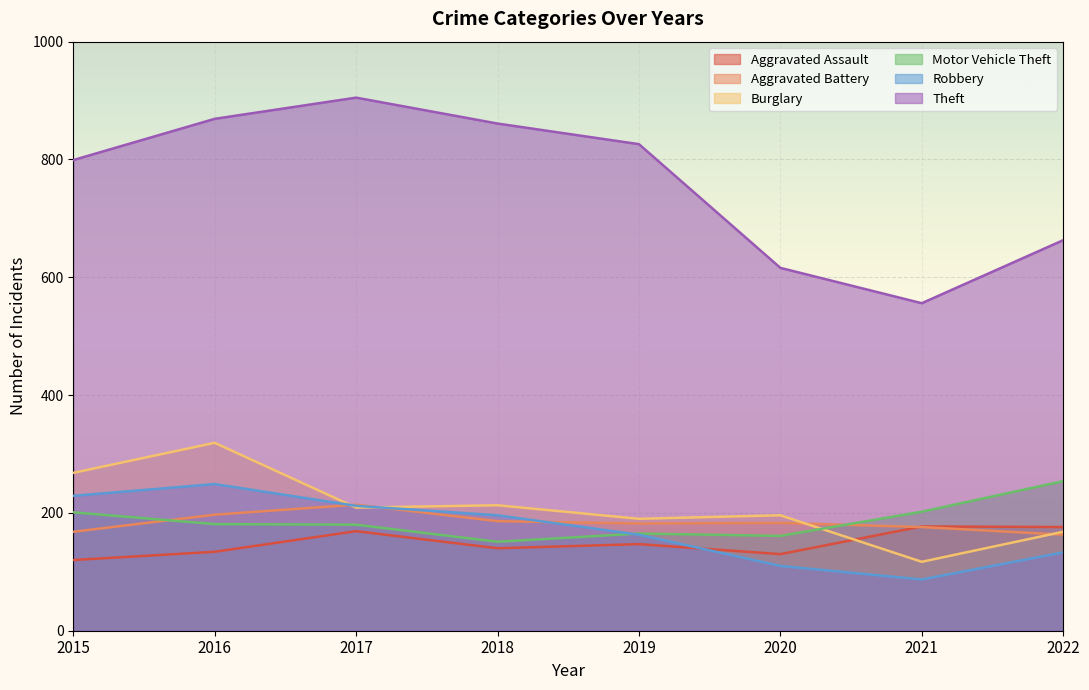

How many lines are shown in the chart?

6